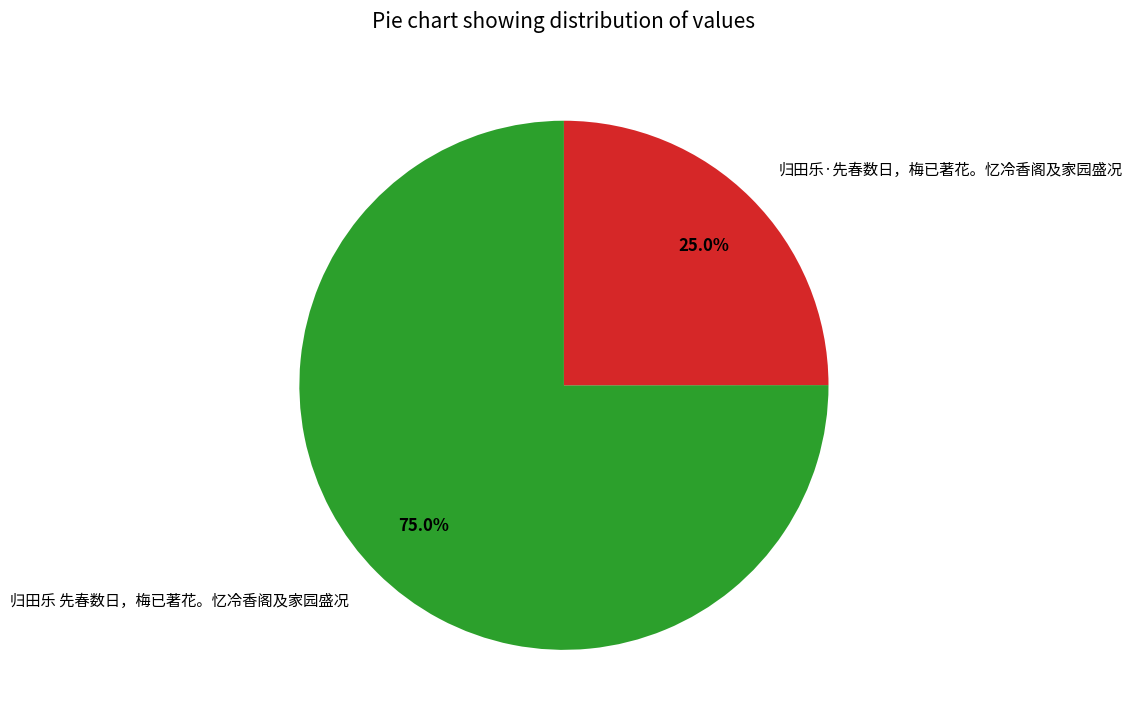

Do 归田乐 先春数日，梅已著花。忆冷香阁及家园盛况 and 归田乐·先春数日，梅已著花。忆冷香阁及家园盛况 together represent more than half of the pie?

Yes